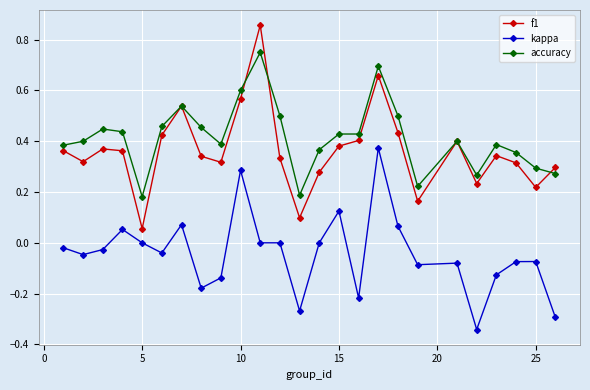

How many series are shown in this chart?

3